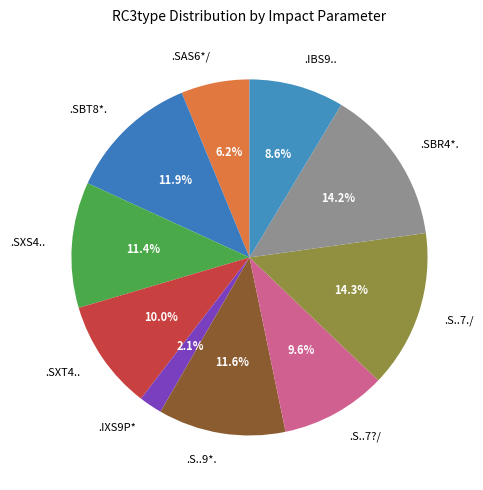

What percentage is the .S..7./ slice, to the nearest percent?

14%